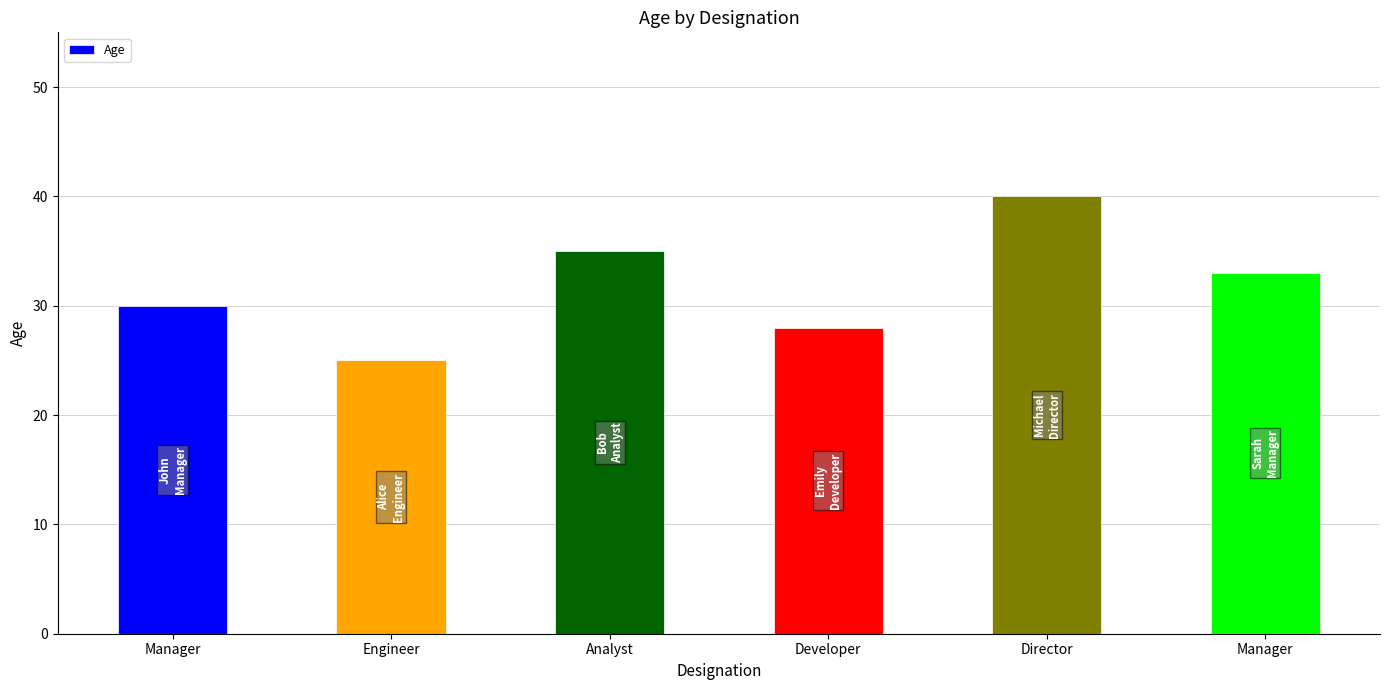

How many values are between 28 and 35?

4